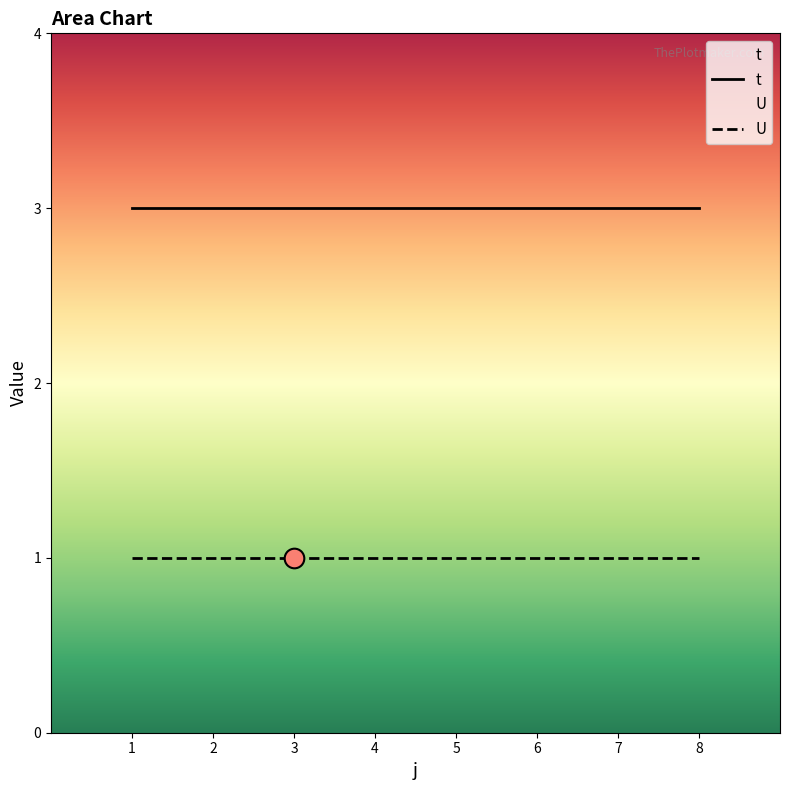

At which category is the sum across all series the highest?

1